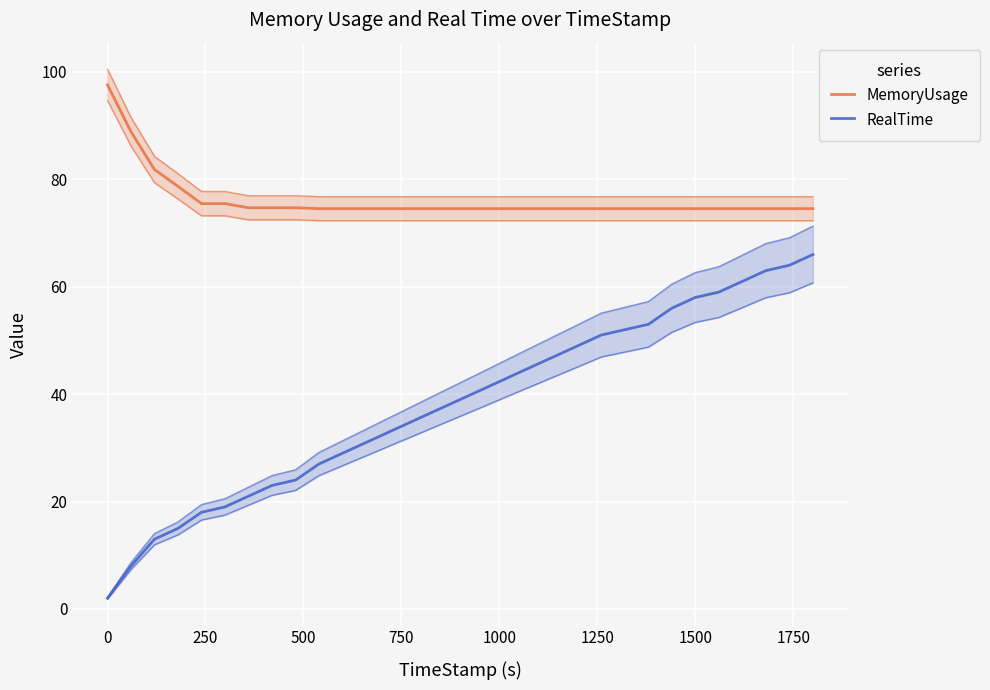

What is the sum of all RealTime values?

1182.0